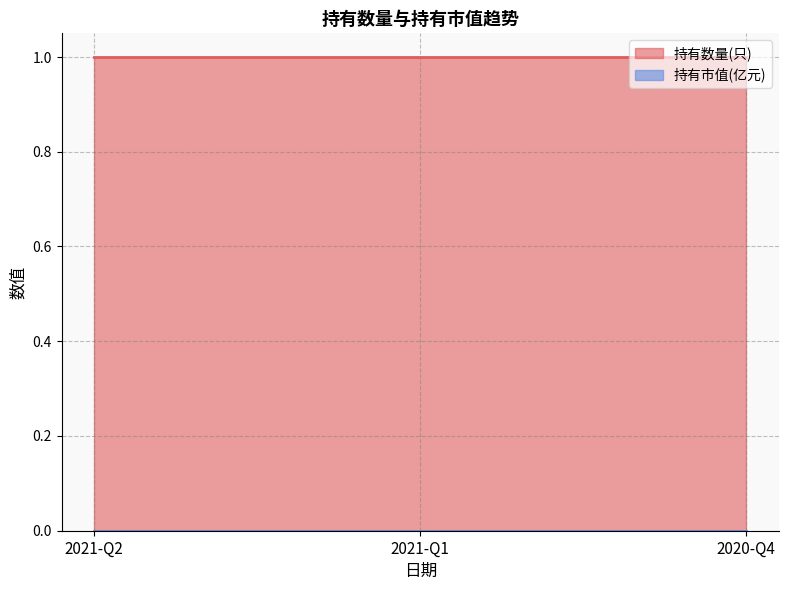

What is the difference between the highest and lowest values at 2020-Q4?

1